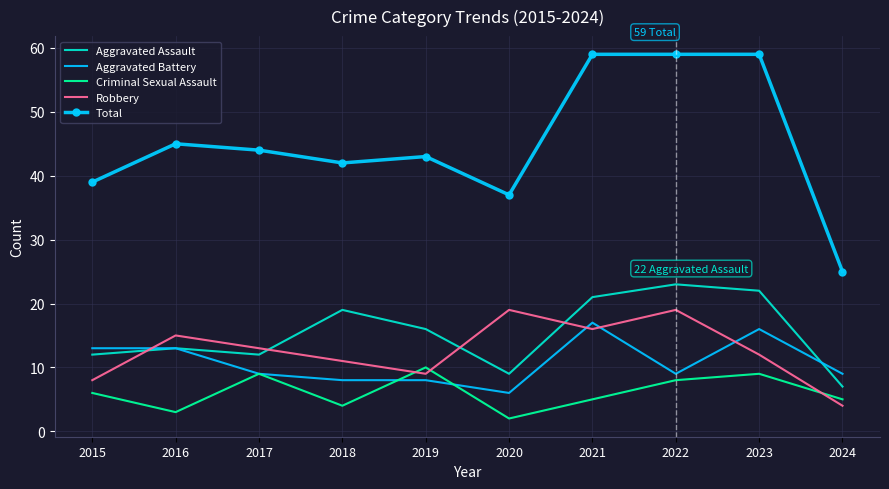

Between 2022 and 2024, which series saw the biggest shift?

Total